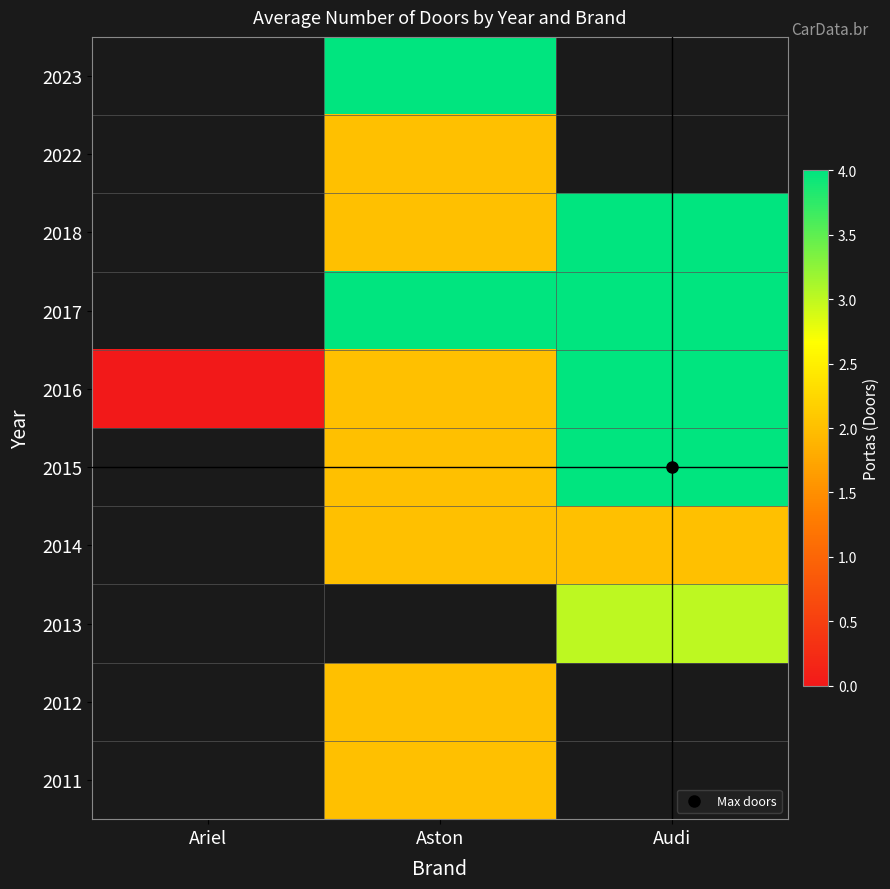

How many data points in 2016 are less than 2?

1